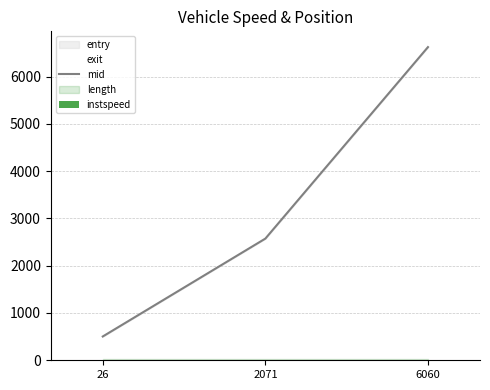

List the labels in order of mid value, largest first.

6060, 2071, 26